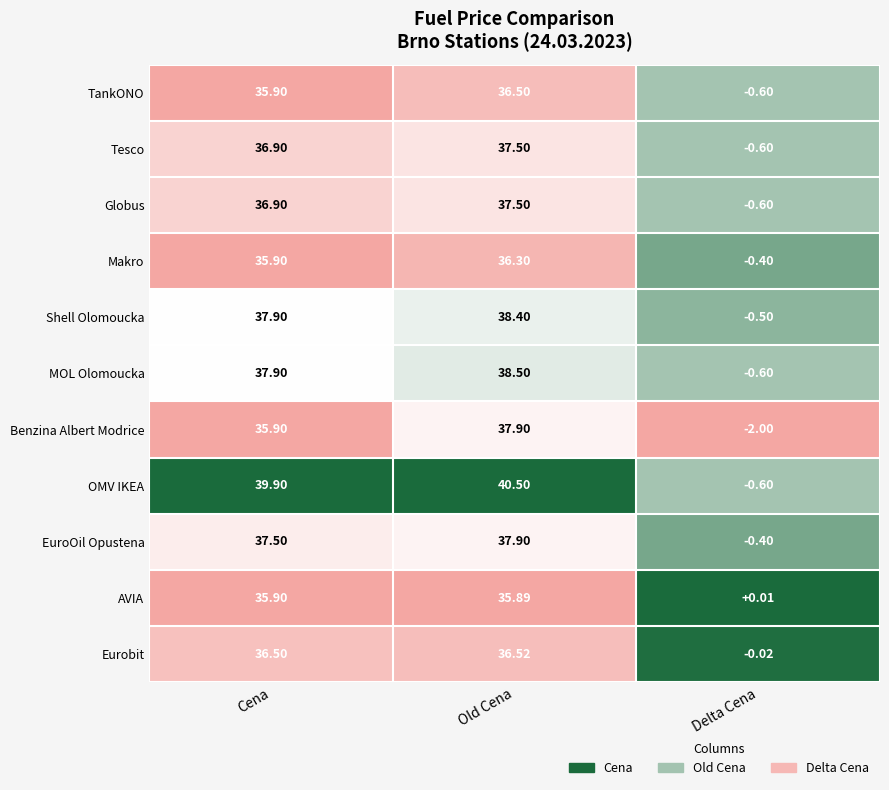

Where does the Globus series first go above 36?

Cena